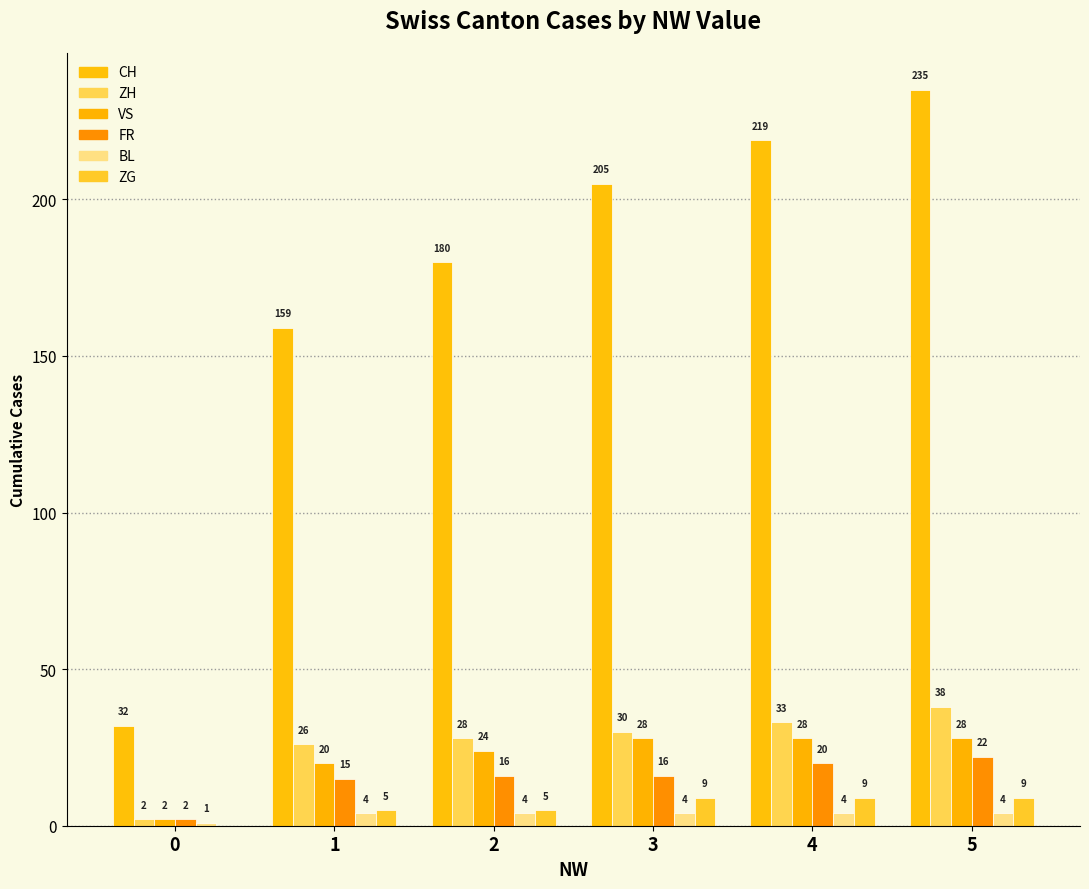

At which category does the chart reach its peak across all series?

5